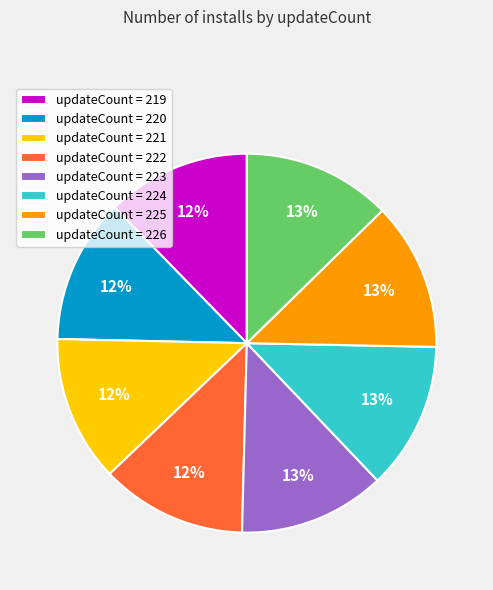

The updateCount = 225 slice represents 21% of the pie. True or false?

False